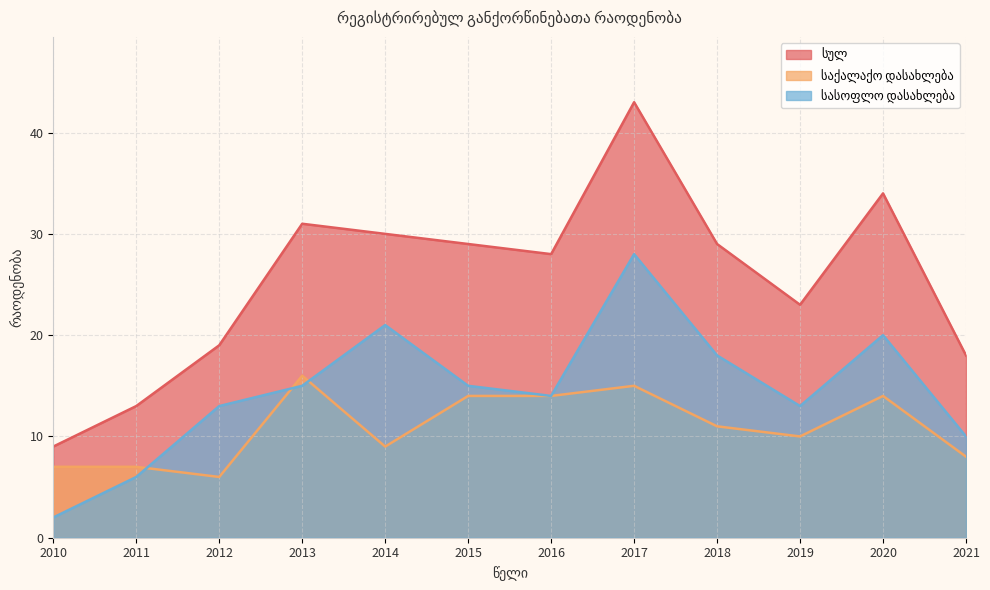

At how many categories does at least one series exceed 13?

10